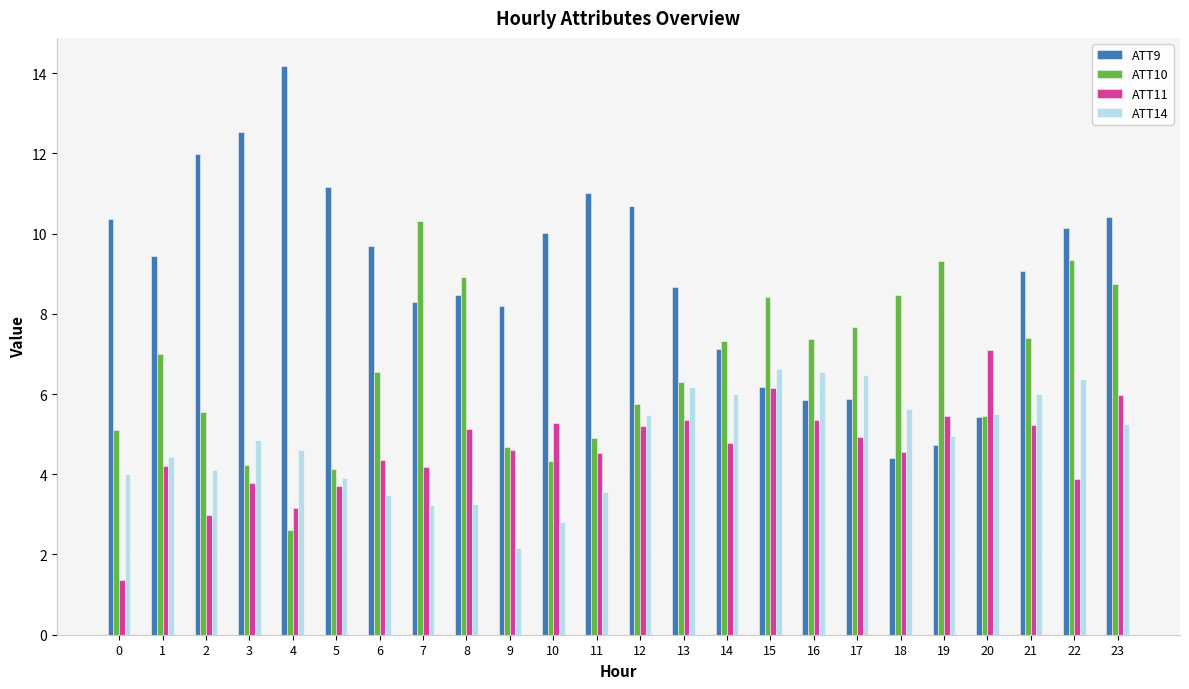

What is the sum of all ATT9 values?

213.9